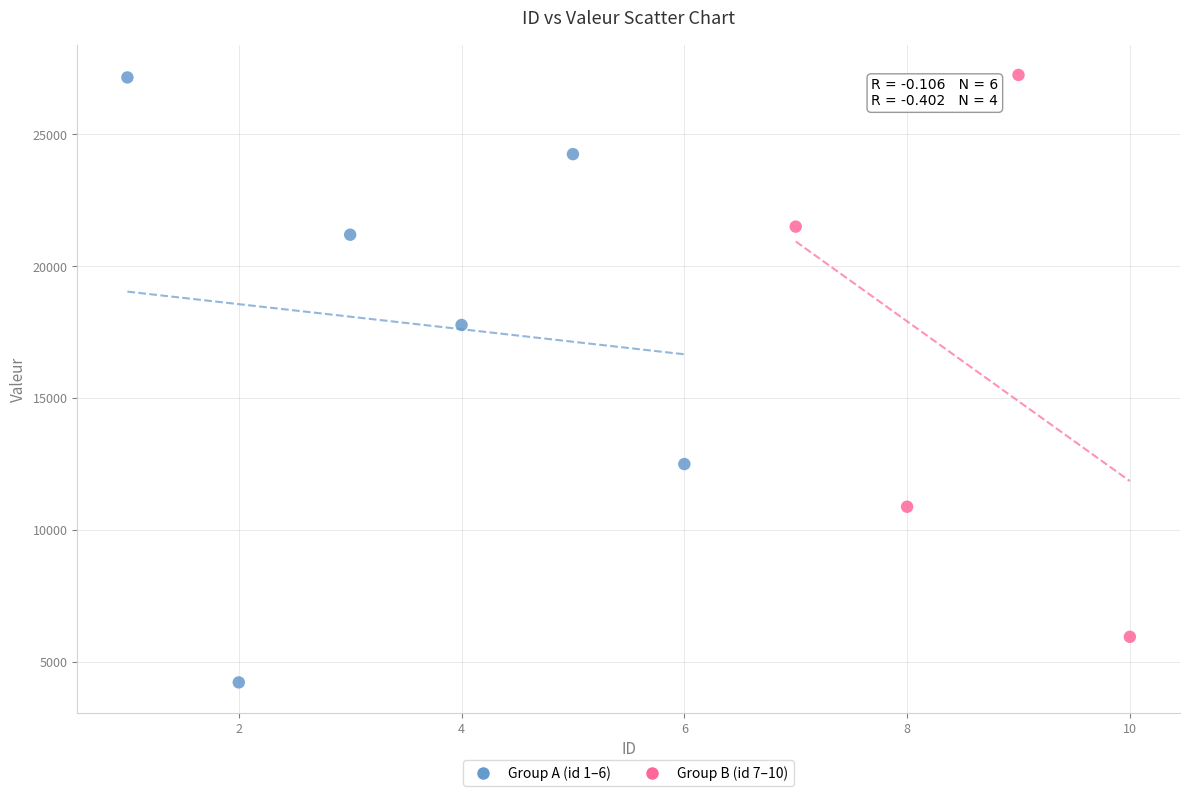

Which series has the largest Y range (max minus min)?

Group A (id 1–6)